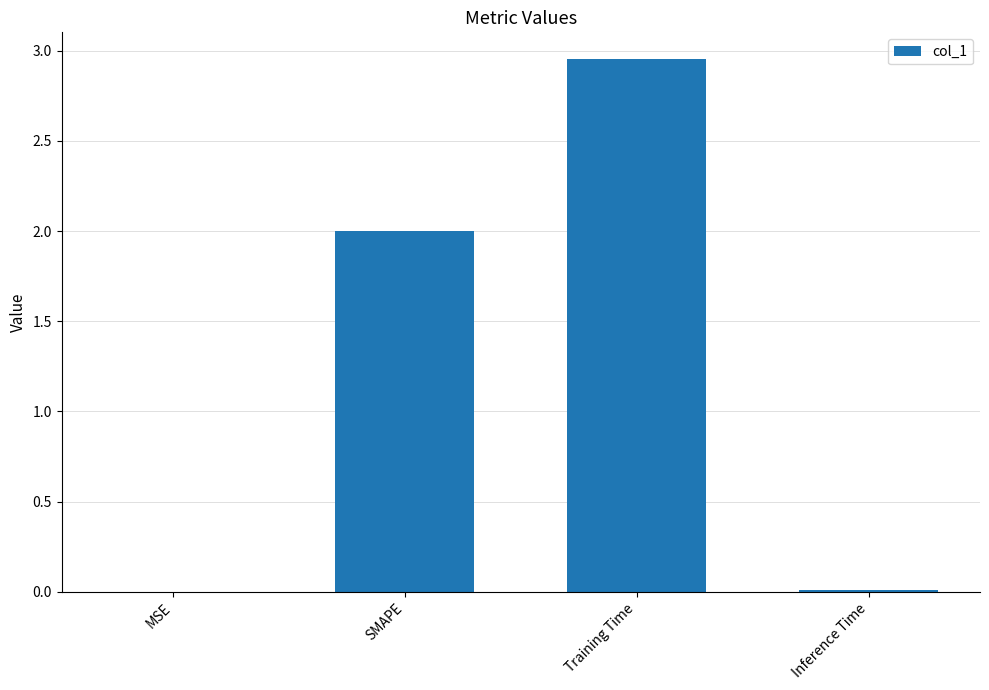

What is the difference between the values at Training Time and Inference Time?

2.9